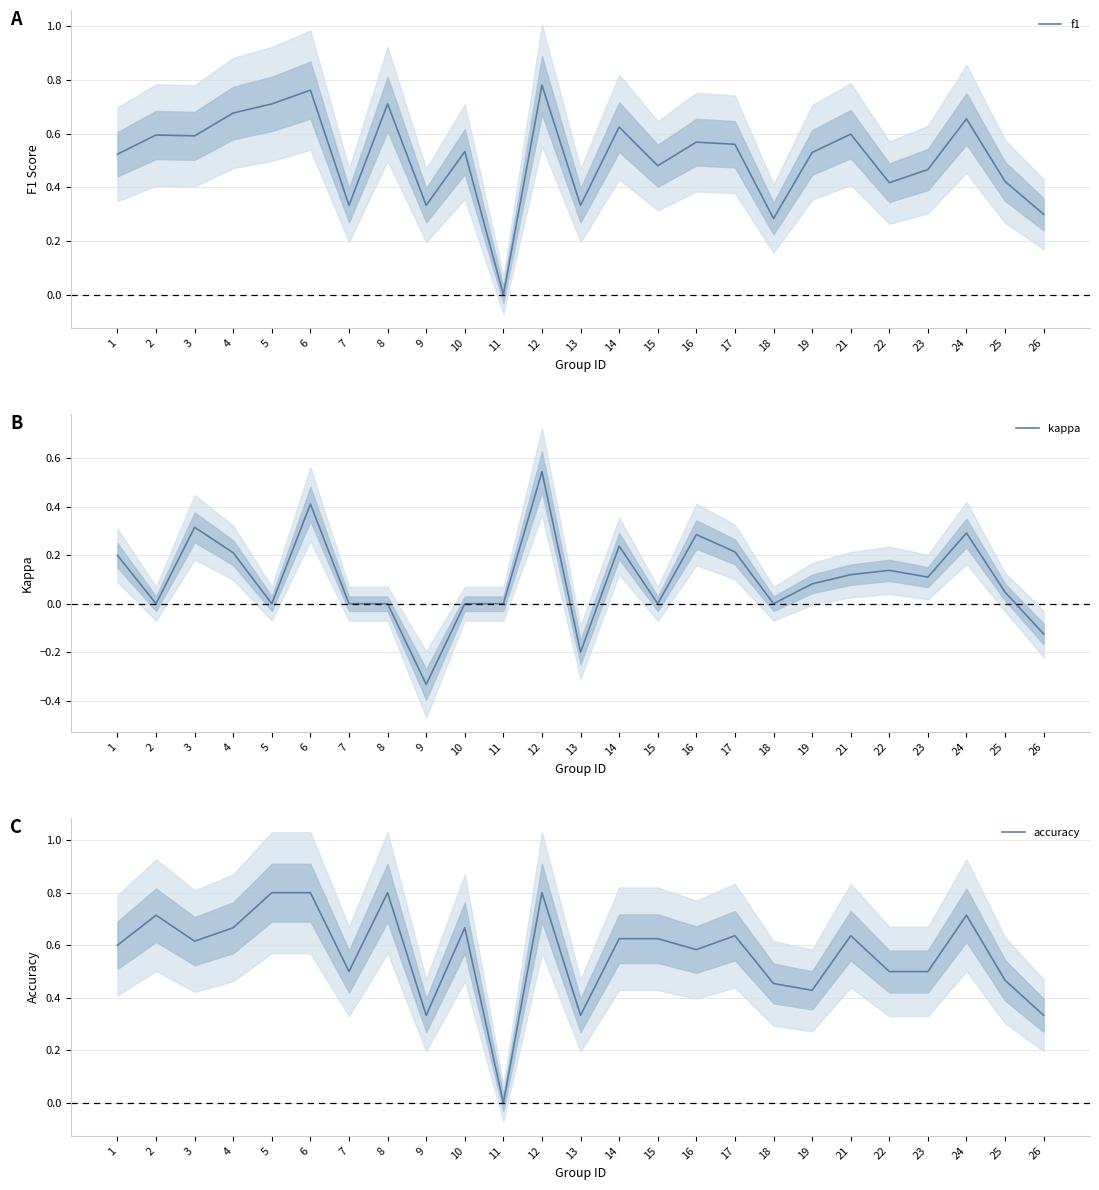

How many values in accuracy are above zero?

24